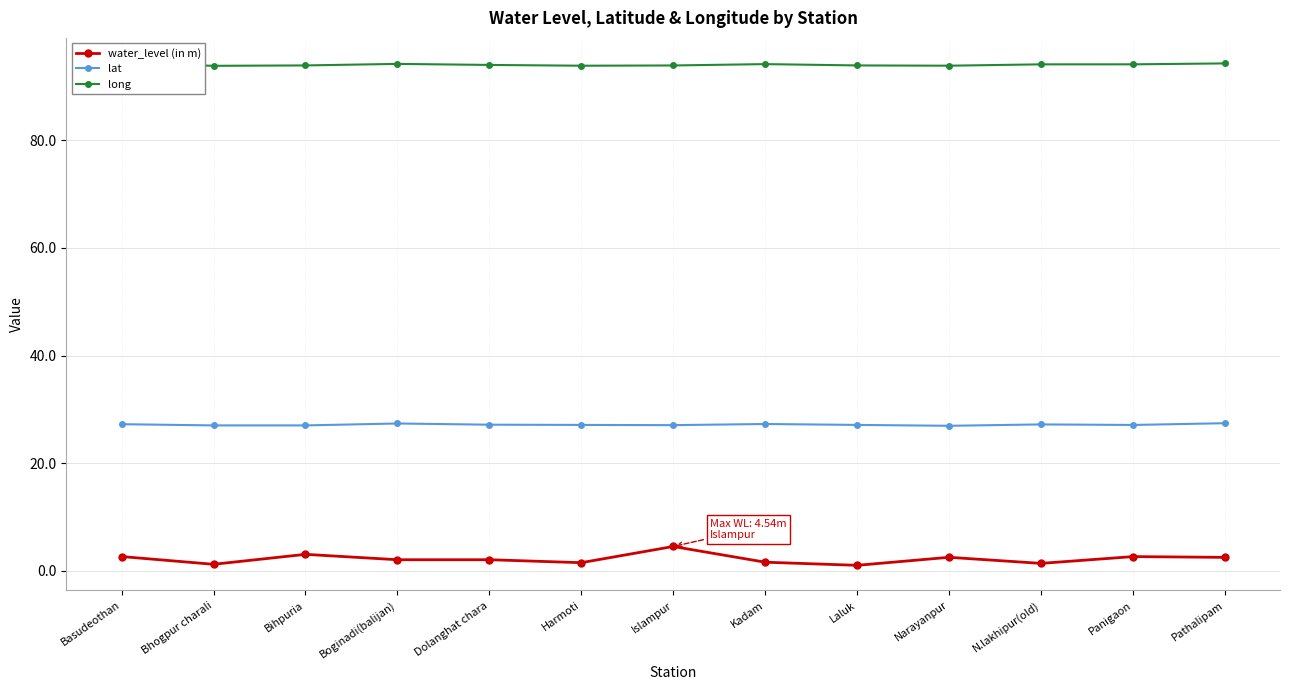

True or false: water_level (in m) has a value of 2.5 at Narayanpur.

True